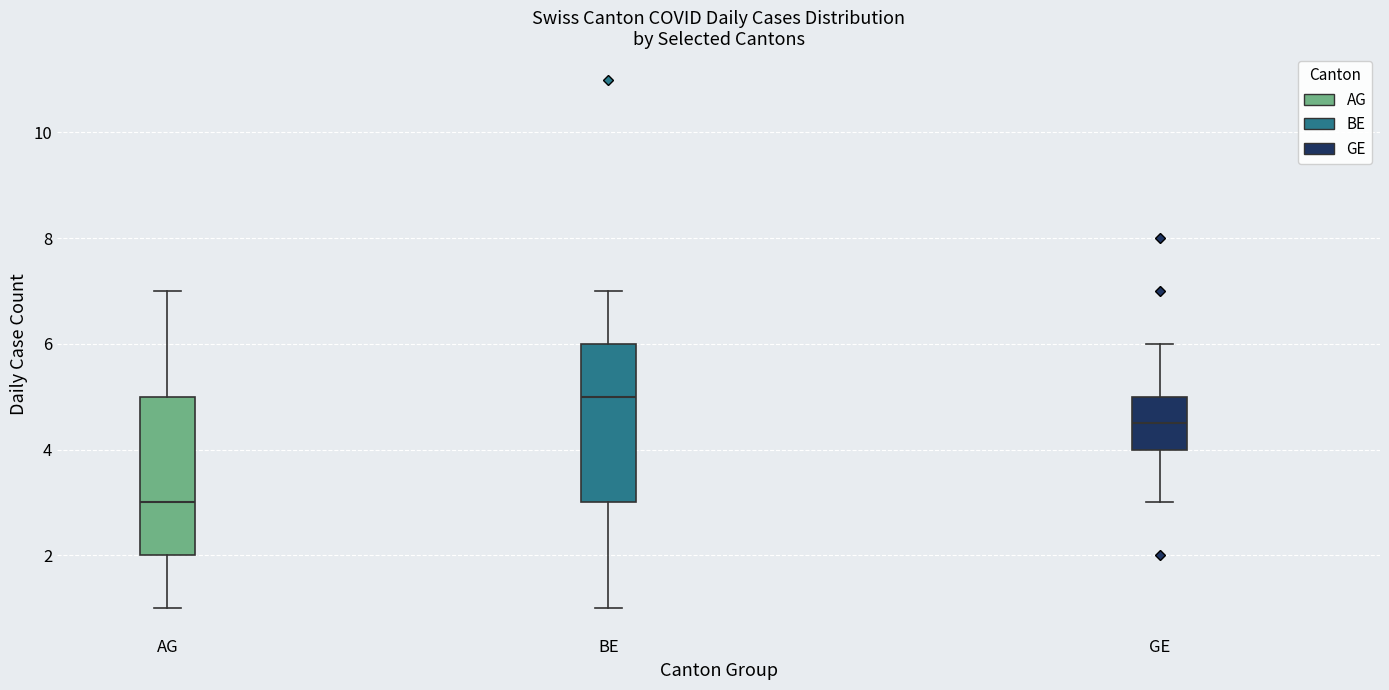

Reading left to right, read every box against the y-axis: the position of its median line, the range the box covers, and the ends of its whiskers. The values are not printed on the chart, so give them approximately, as read against the axis.

AG: median 3.0, box 2.0 to 5.0, whiskers 1.0 to 7.0
BE: median 5.0, box 3.0 to 6.0, whiskers 1.0 to 7.0
GE: median 4.6, box 4.0 to 5.0, whiskers 3.0 to 6.0